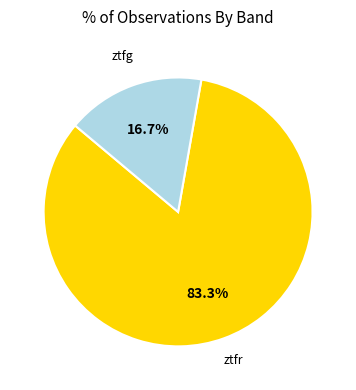

True or false: ztfr accounts for 83% of the total.

True